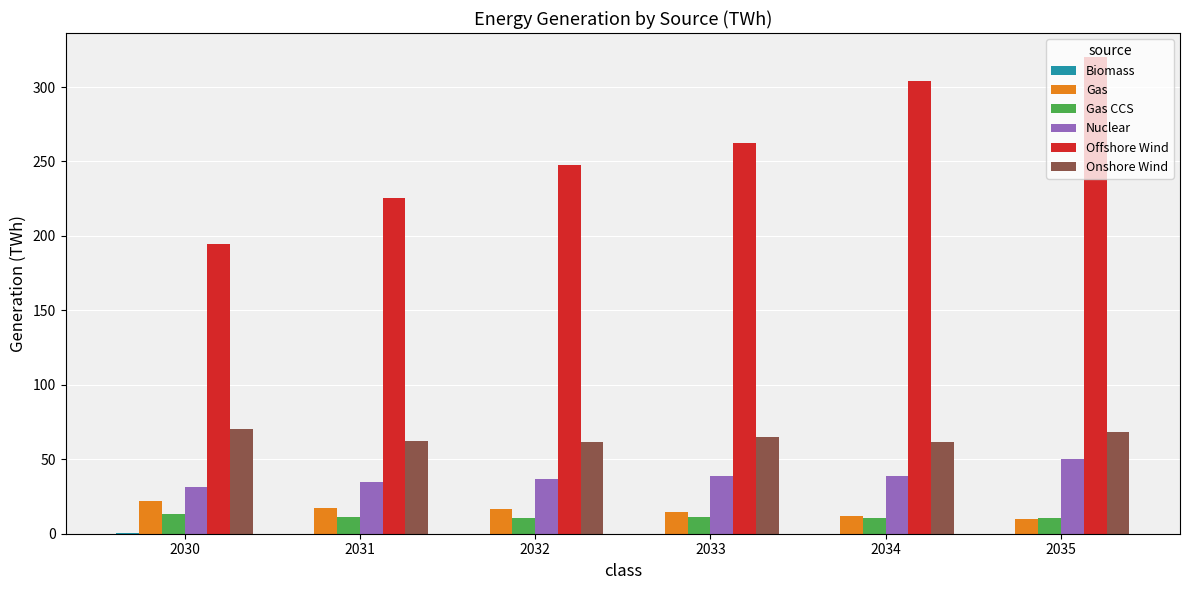

Between 2031 and 2033, which series saw the biggest shift?

Offshore Wind